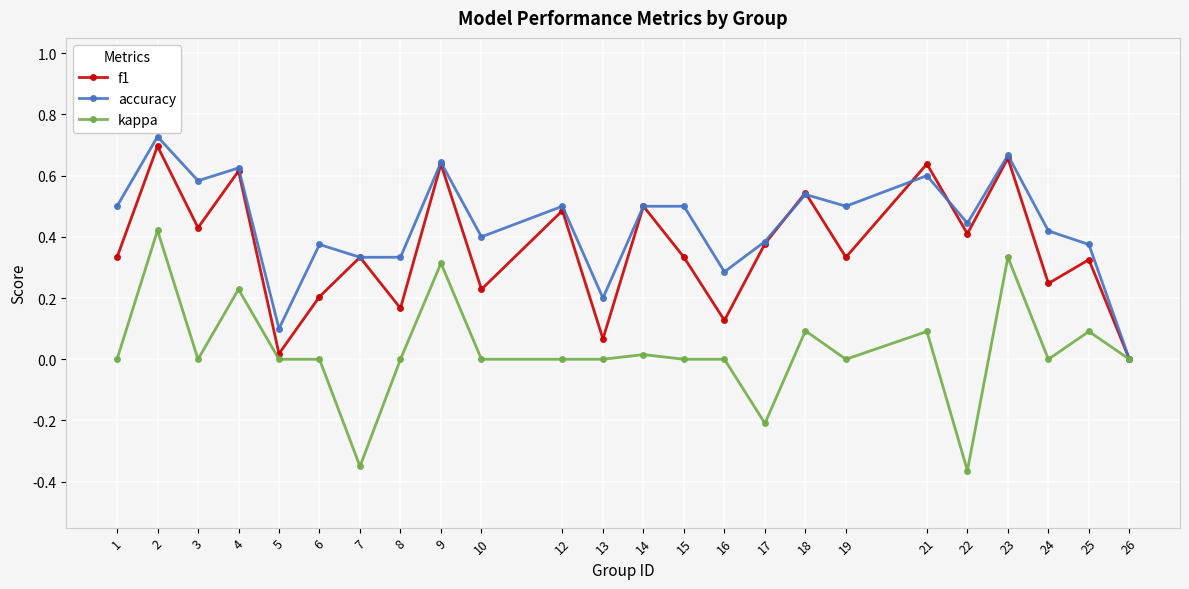

At which label does accuracy reach its minimum?

26